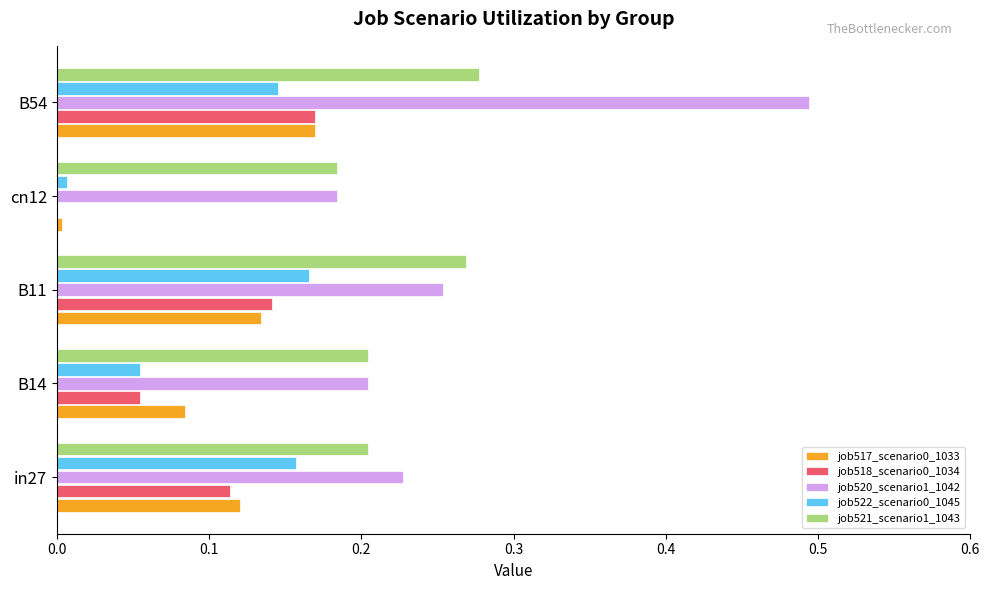

Is it true that job518_scenario0_1034 equals 0.0 at in27?

False